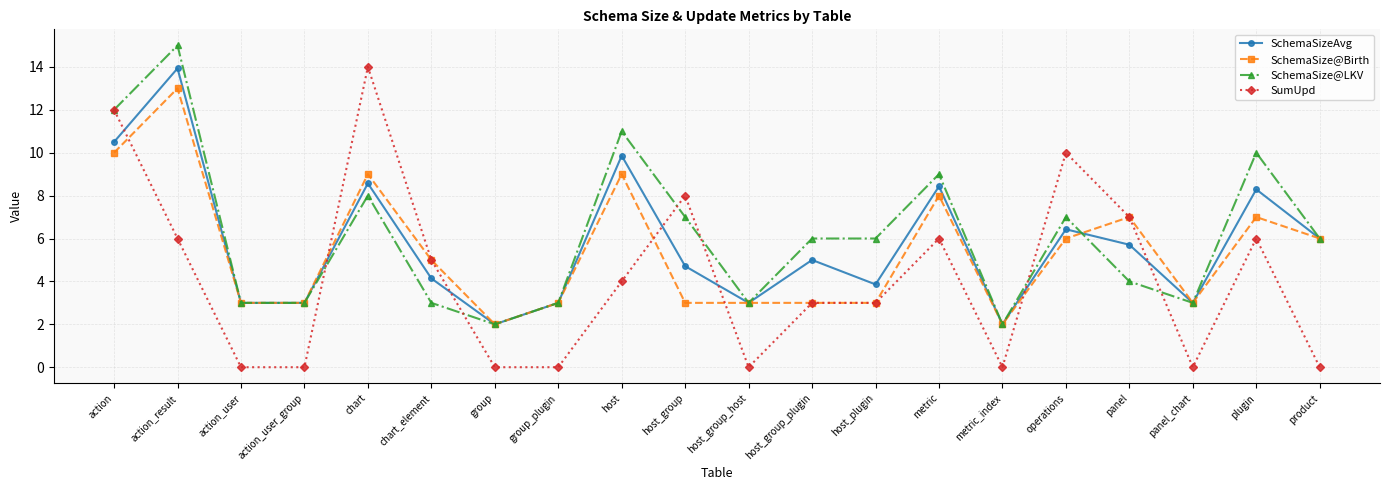

How many distinct data groups are displayed?

4